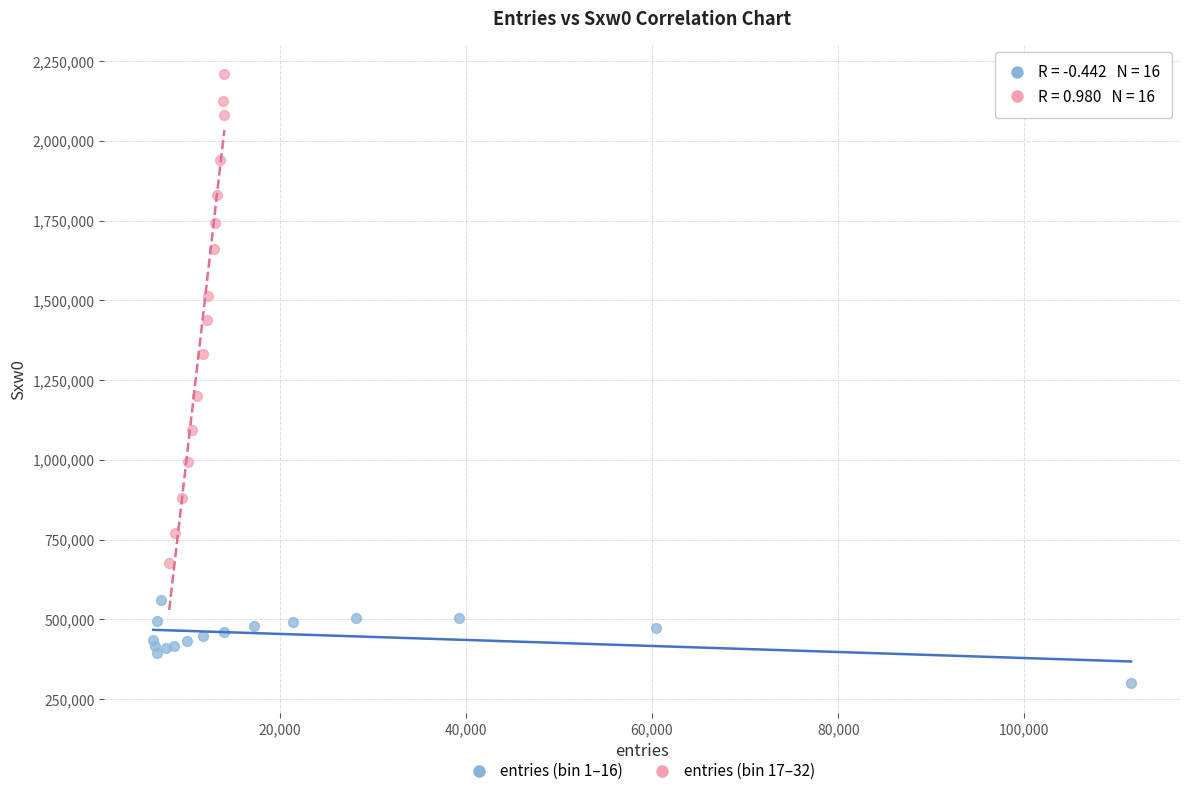

Which series reaches the maximum Y coordinate?

entries (bin 17–32)